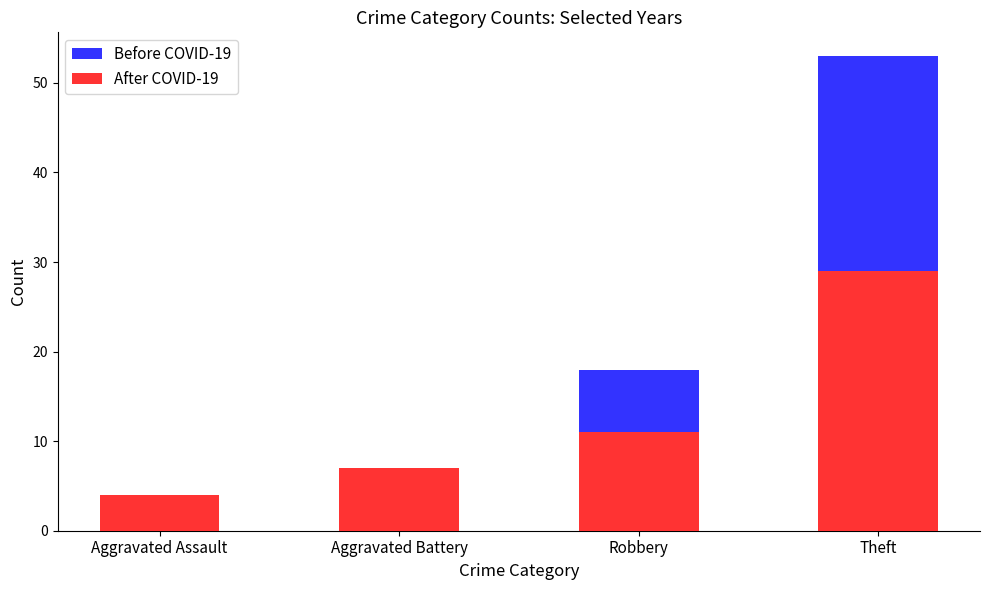

How many bars are there in total?

8